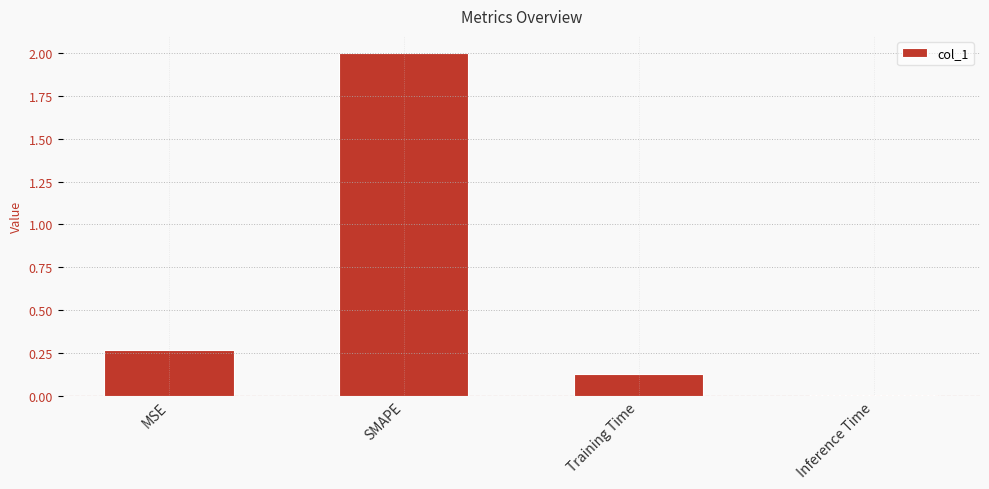

Are the bars grouped side by side (vs. stacked)?

No